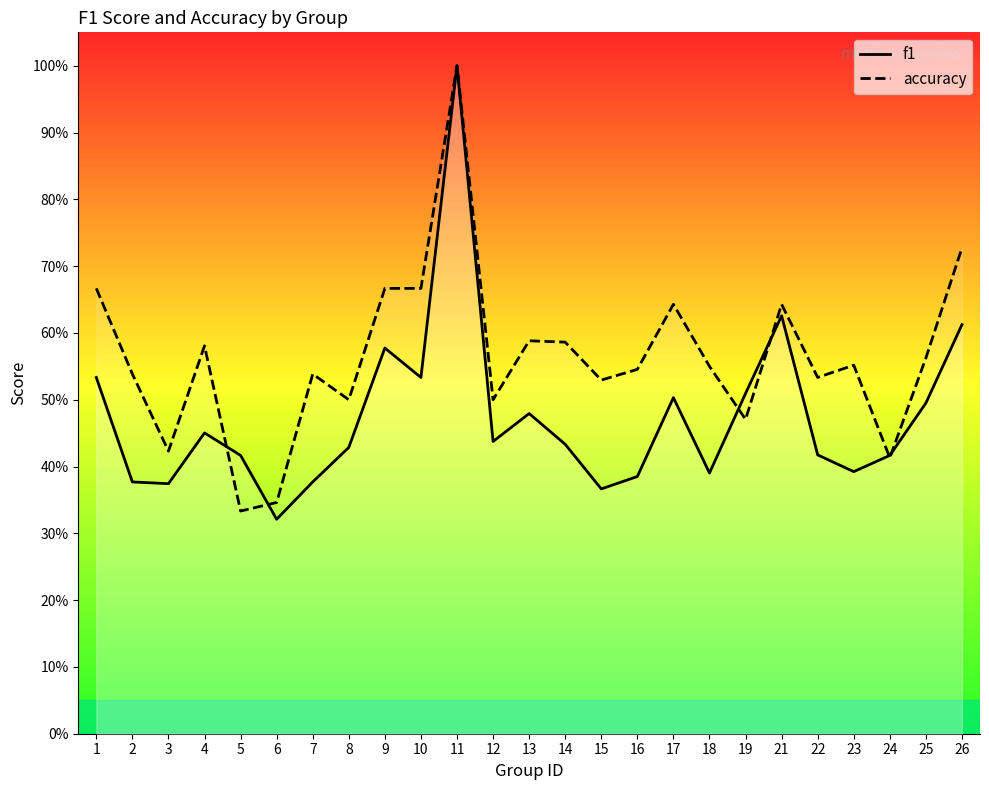

Is this an area chart (filled region under the line)?

No